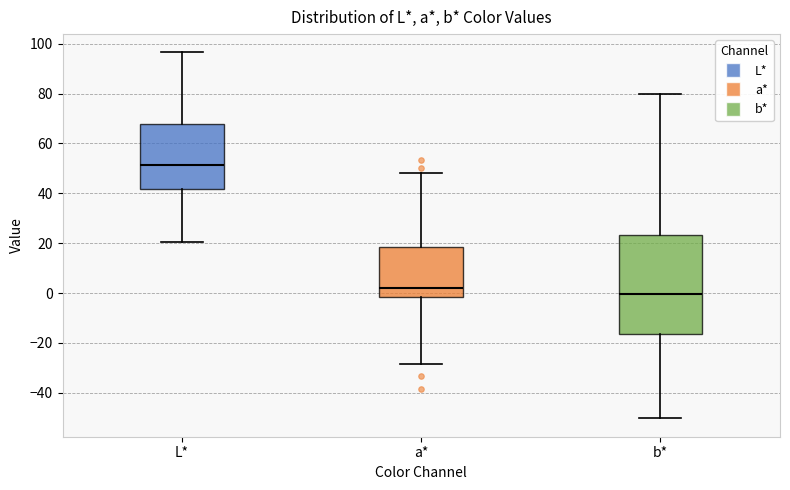

Comparing the boxes themselves (not the whiskers), which one is the tallest?

b*